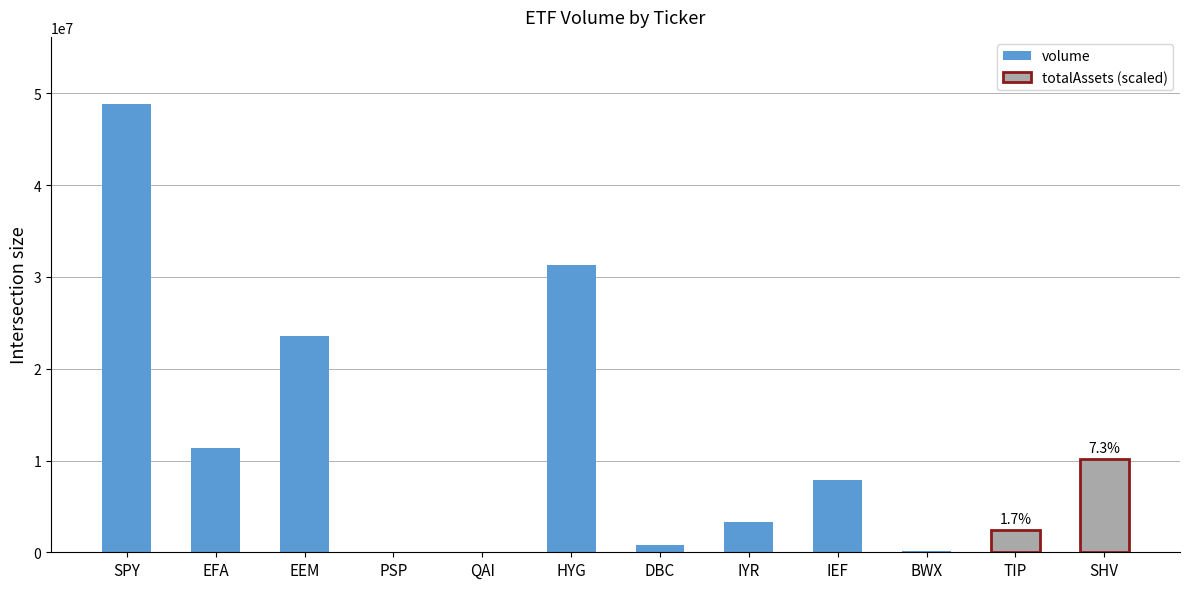

What is the sum of the values at BWX and EEM?

23721302